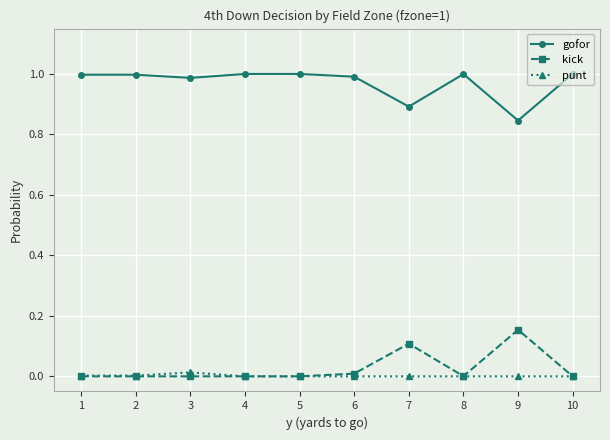

Which series has the largest total across all categories?

gofor